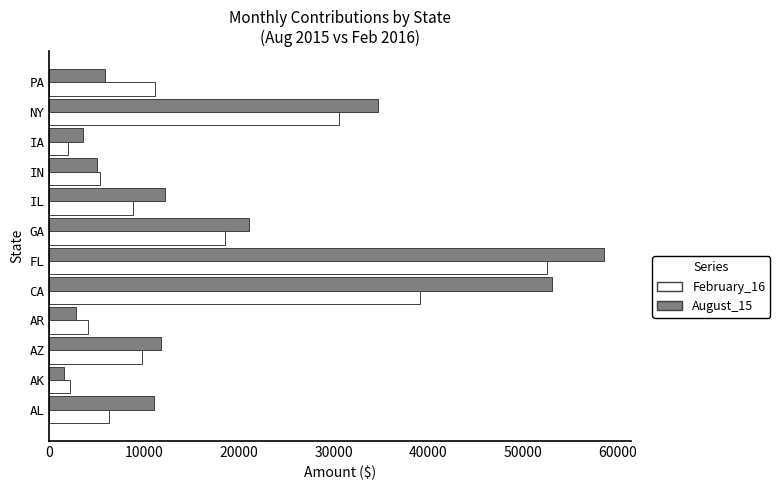

What are all the series names shown in the legend?

February_16, August_15